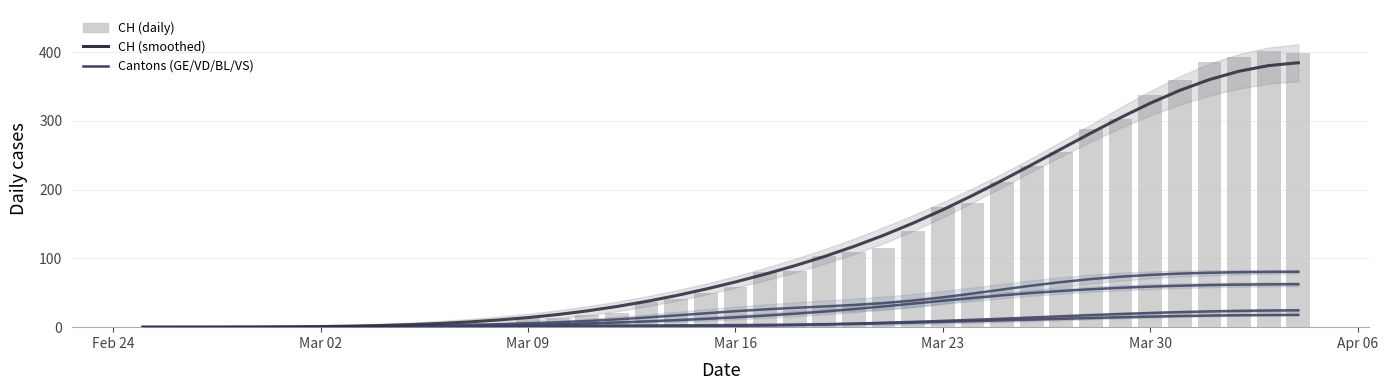

What is the value of the CH bar at the 14th from the left?

13.0